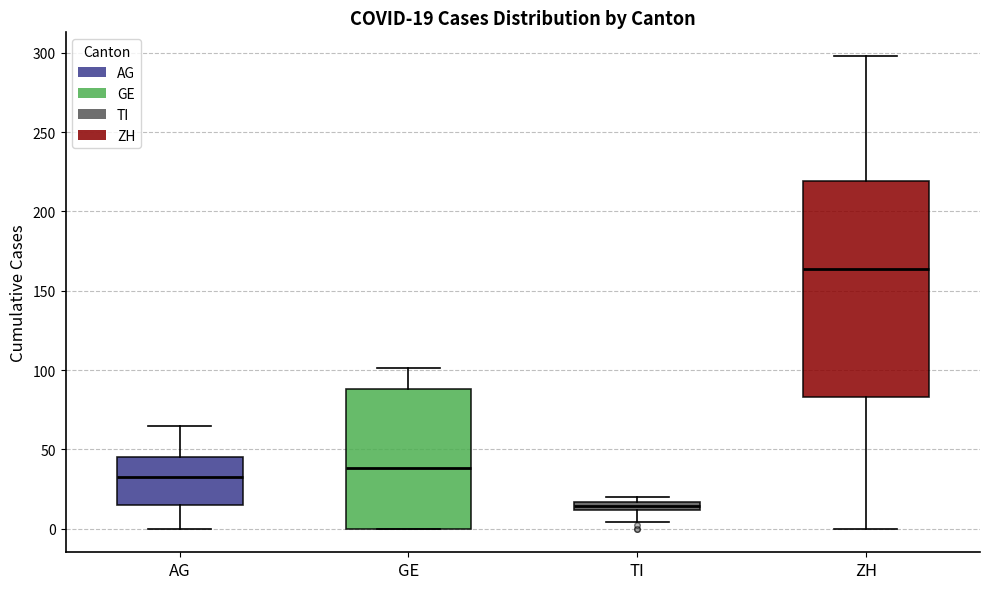

Which box is the tallest, from its lower edge to its upper edge?

ZH